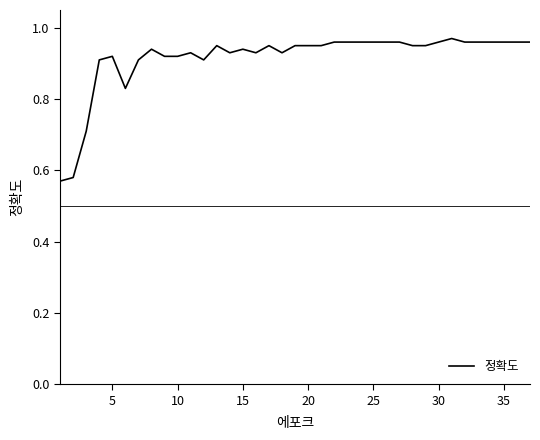

Count the number of data series in this chart.

1